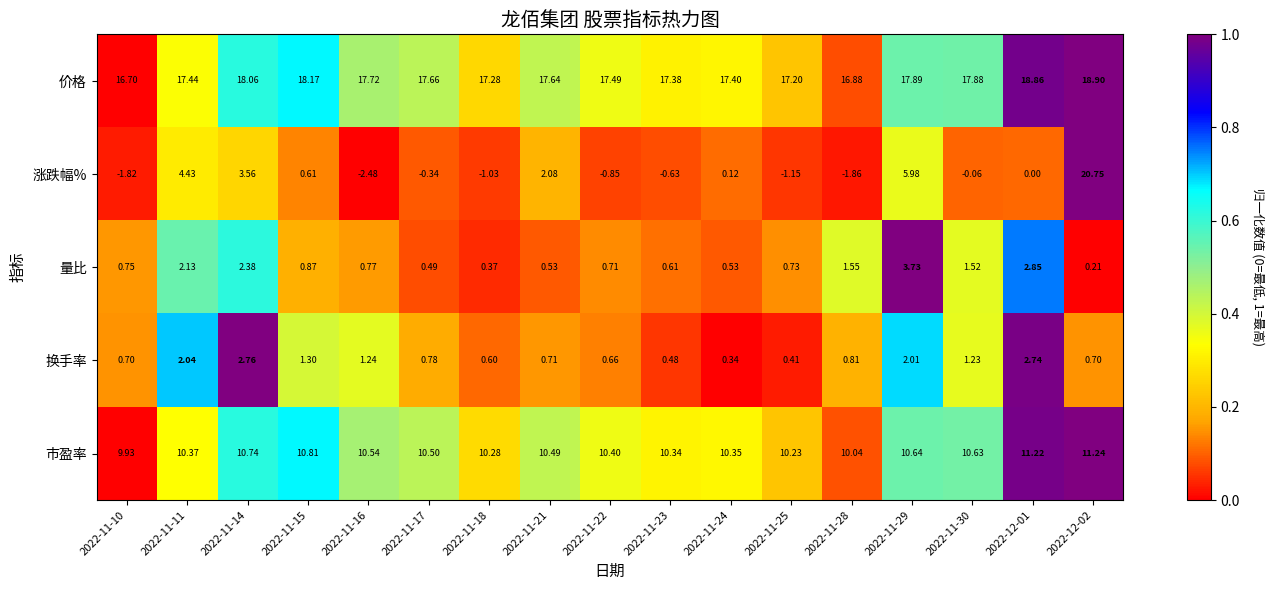

At how many categories does at least one series exceed 0?

17